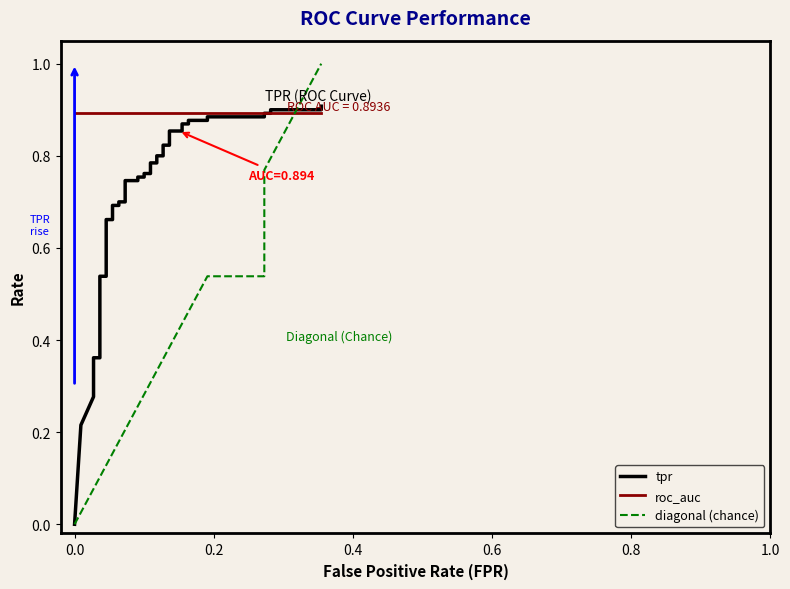

What are all the series names shown in the legend?

tpr, roc_auc, diagonal (chance)